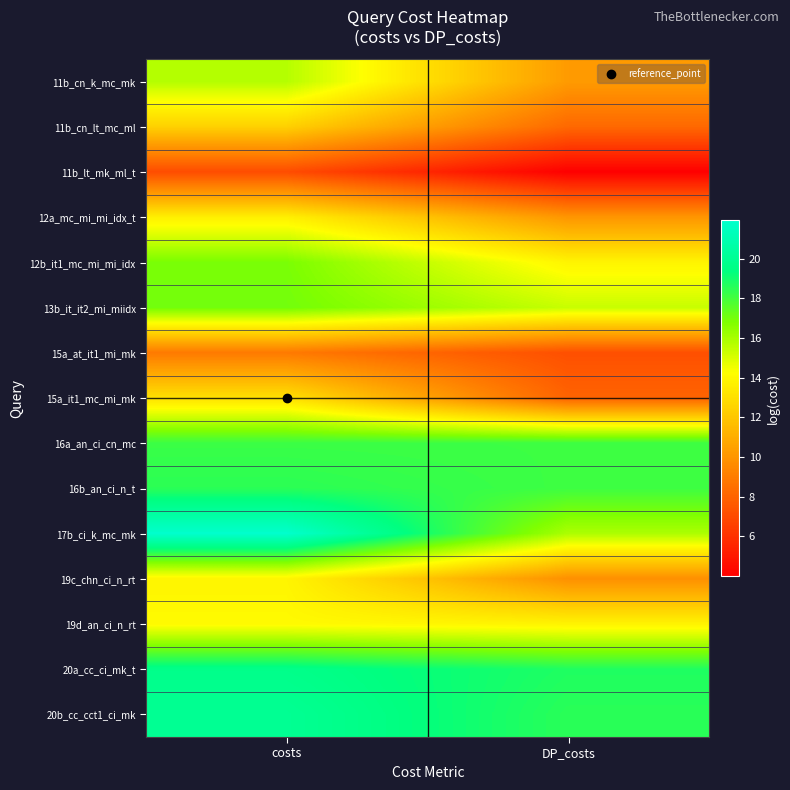

What is the difference between the highest and lowest values at costs?

14.8